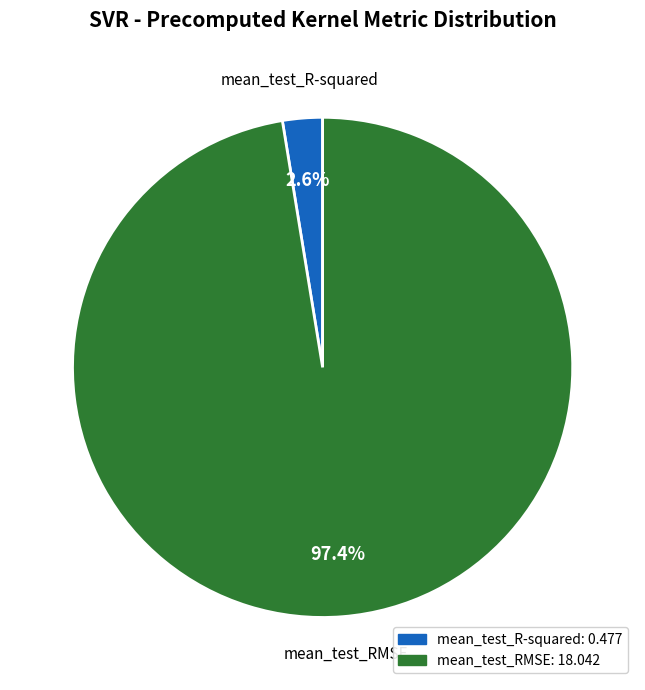

Do mean_test_RMSE and mean_test_R-squared together represent more than half of the pie?

Yes